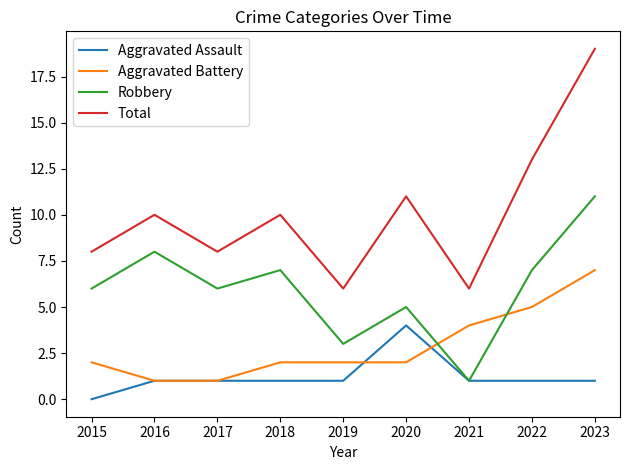

What is the difference between the highest and lowest values at 2021?

5